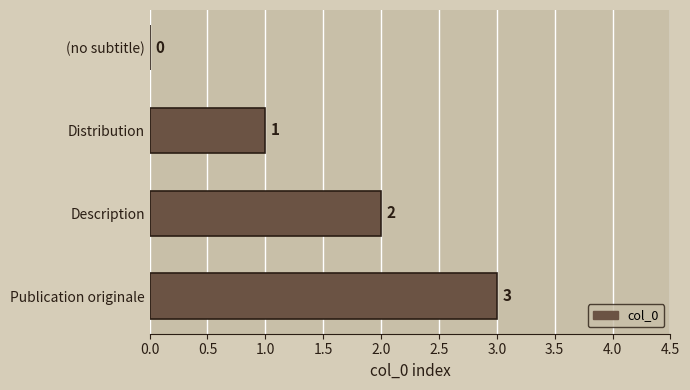

How many series are shown in this chart?

1